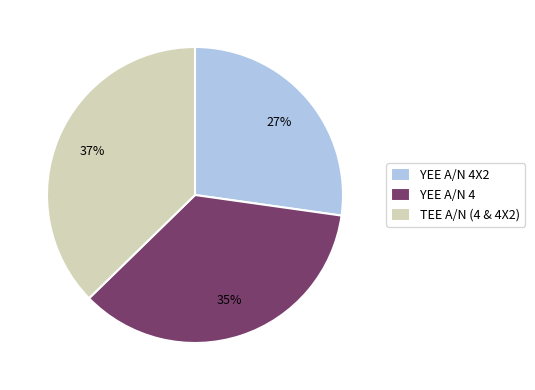

Is there any slice that represents more than half of the pie?

No